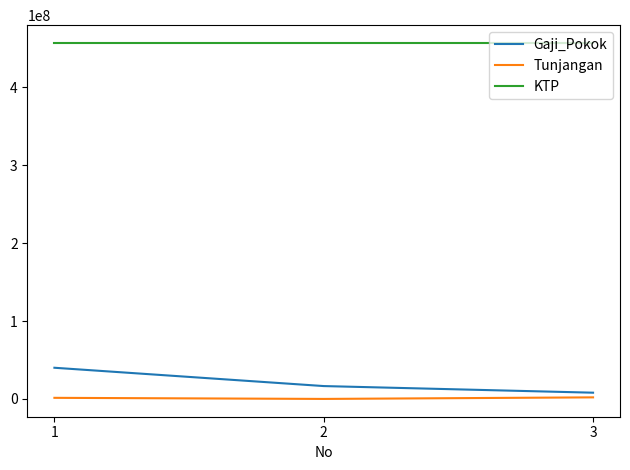

What is the maximum value shown in the chart?

456821556